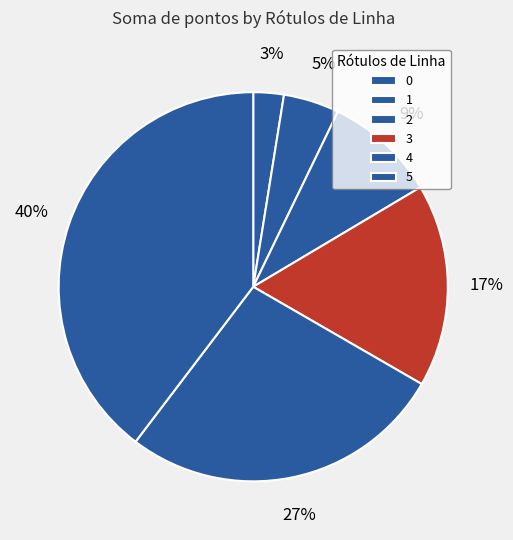

Count the number of slices in the pie.

6